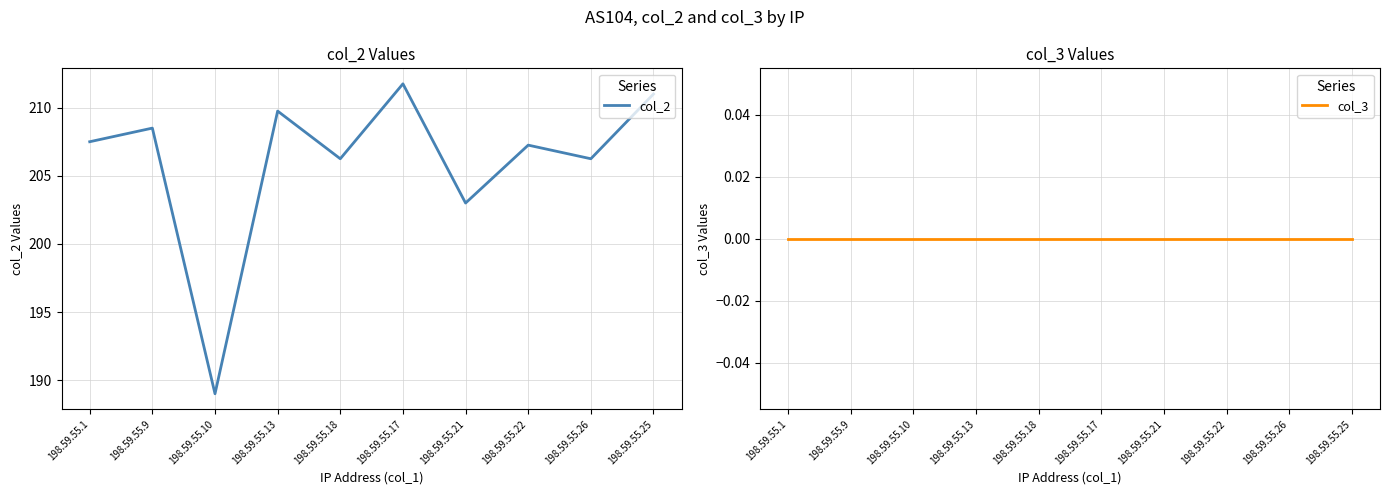

What is the difference between the highest and lowest values at 198.59.55.18?

206.2